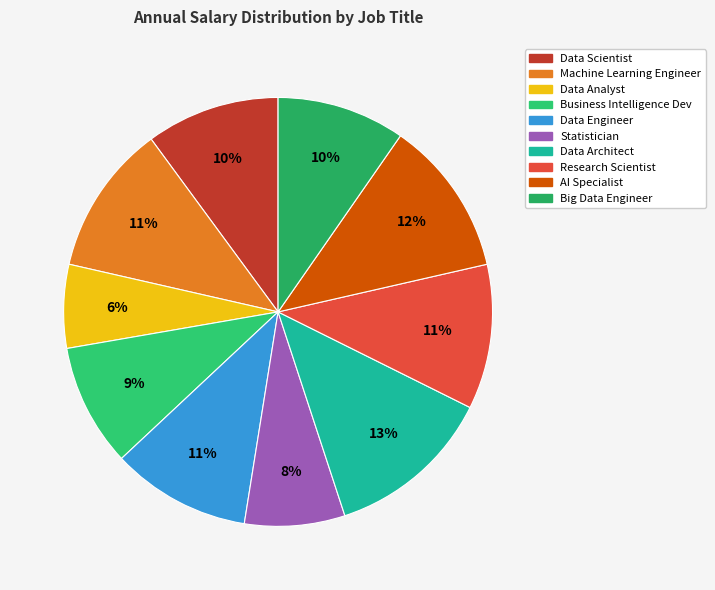

How many slices are in this pie chart?

10